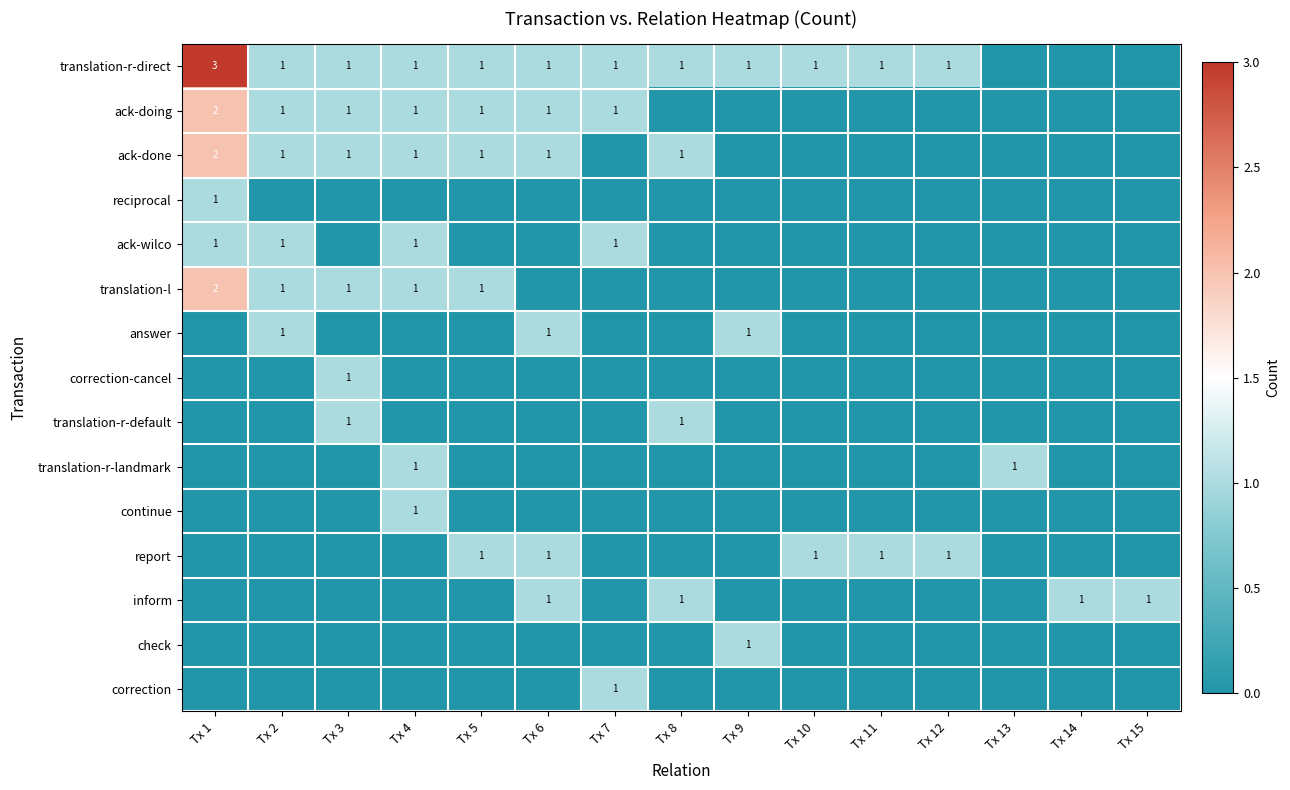

The value of ack-wilco at Tx 1 is 1. True or false?

True